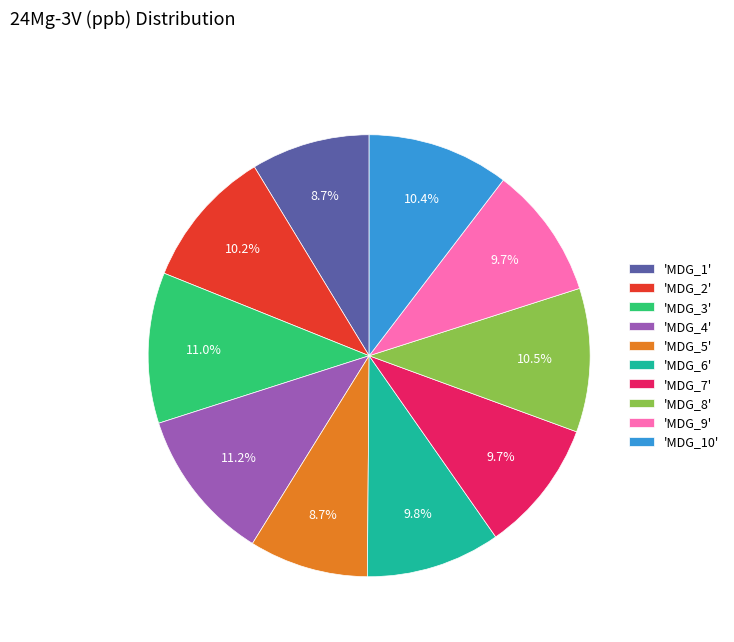

Do 'MDG_7' and 'MDG_1' together represent more than half of the pie?

No